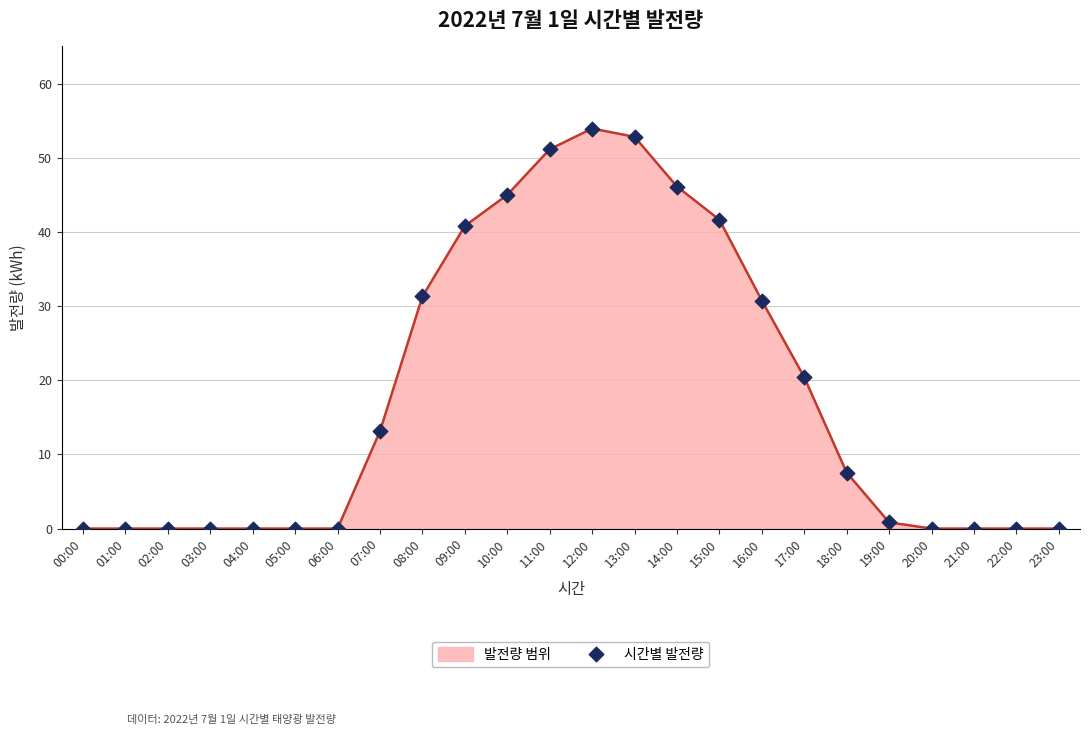

What is the change in value from 06:00 to 09:00?

+40.8